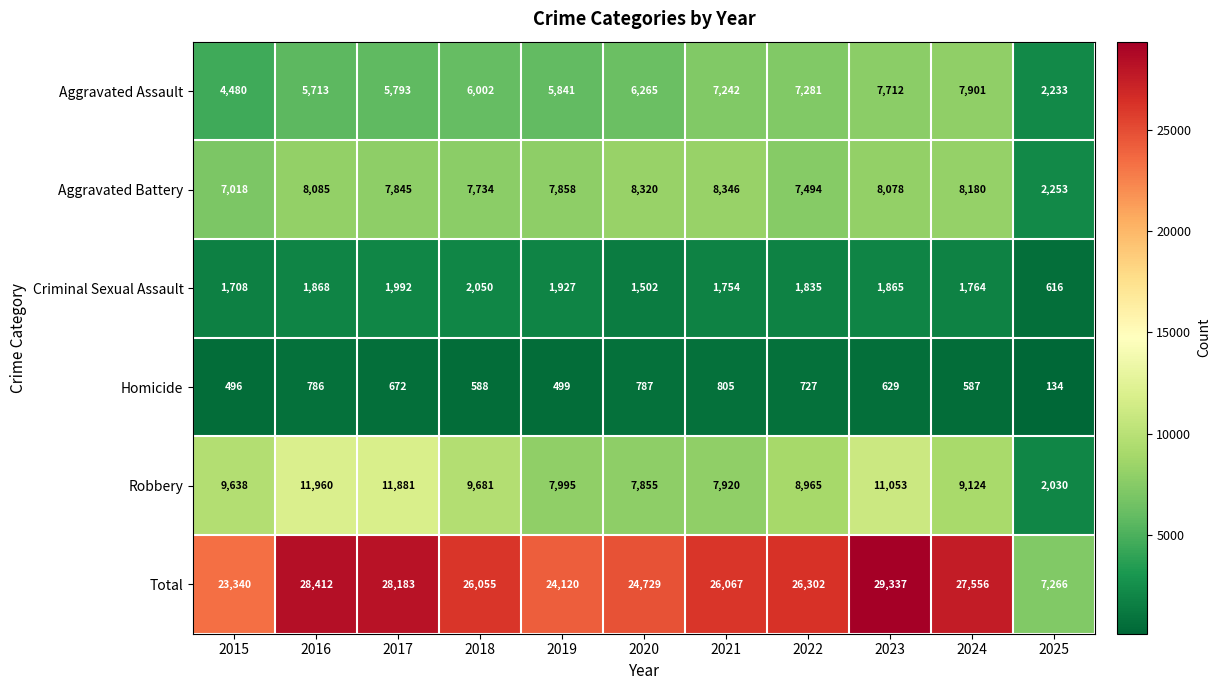

How many categories are shown in the chart?

11